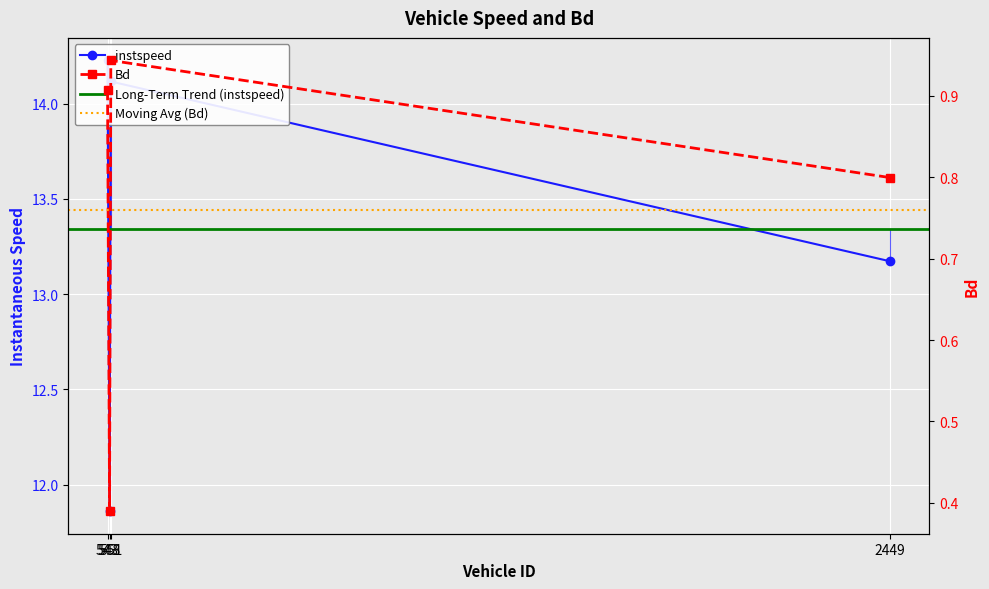

The value of instspeed at 551.0 is 14.1. True or false?

True